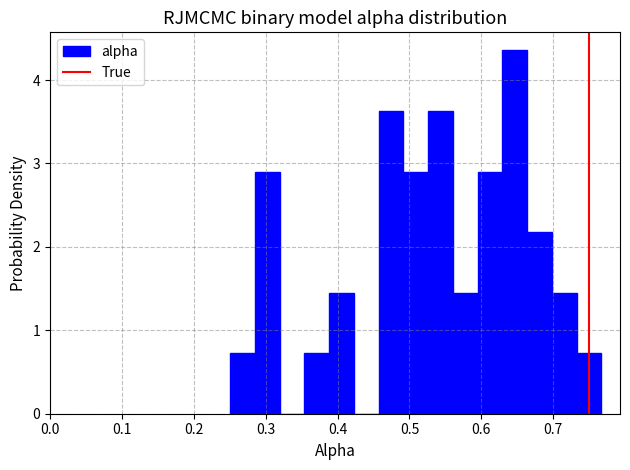

Around what value on the x-axis is the tallest bar? Give the approximate position of its centre, as read against the axis.

0.65